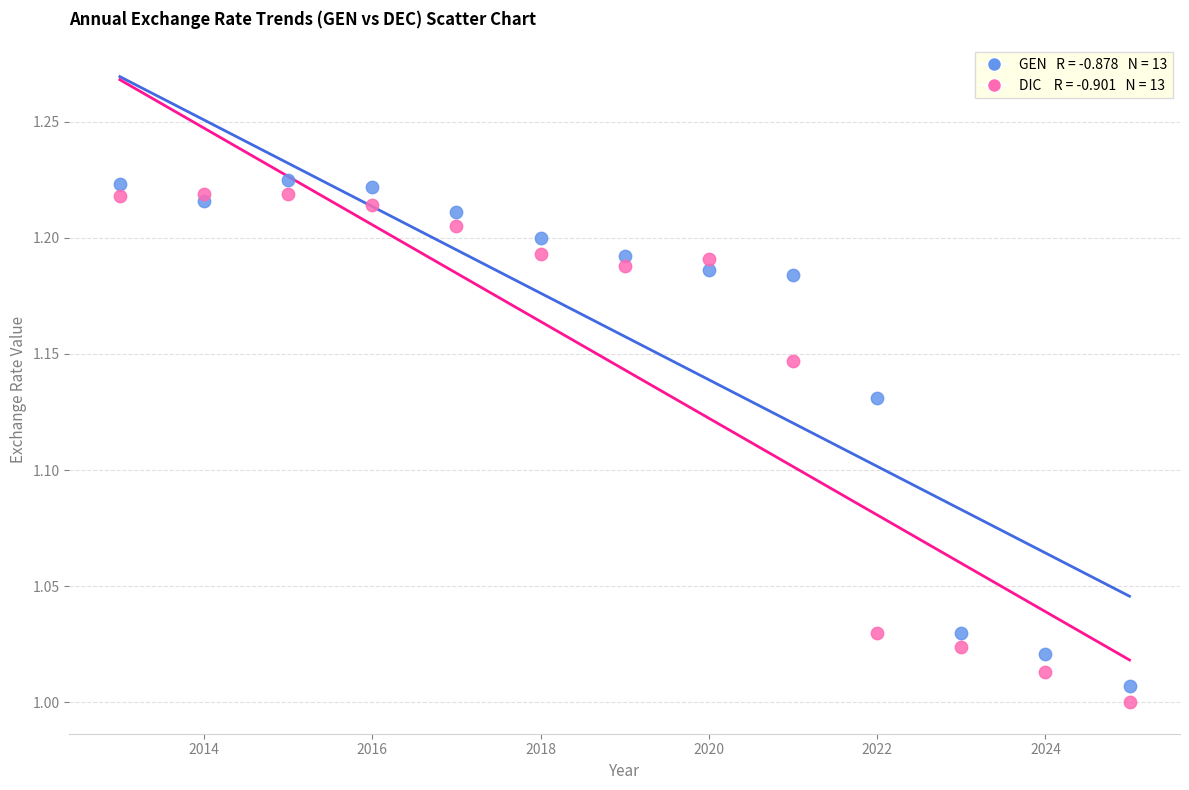

Across all data points, what is the range of X values (max minus min)?

12.0